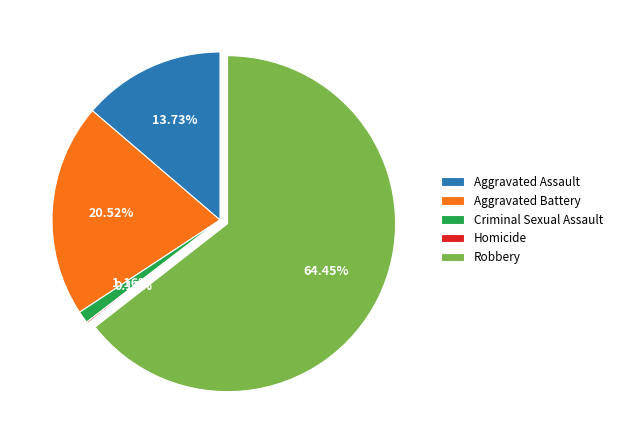

To the nearest percent, what is the difference between the Aggravated Assault and Robbery slice percentages?

51%